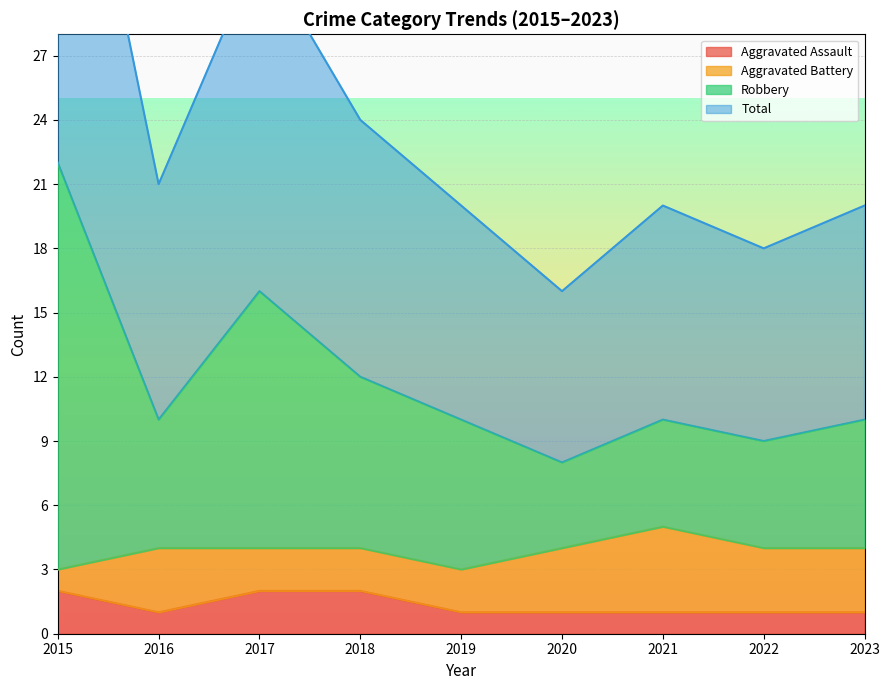

The Total series shows 17 at 2015. True or false?

False